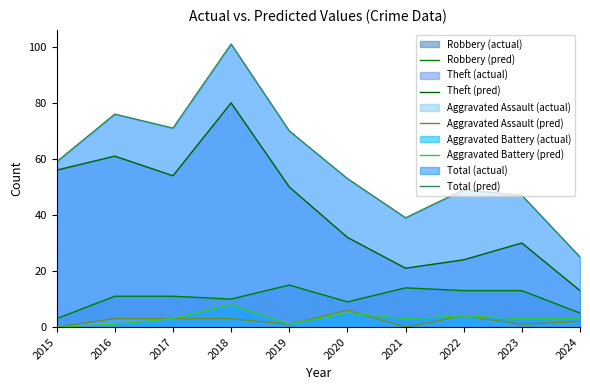

How many interior local peaks does the Total (pred) series have?

3